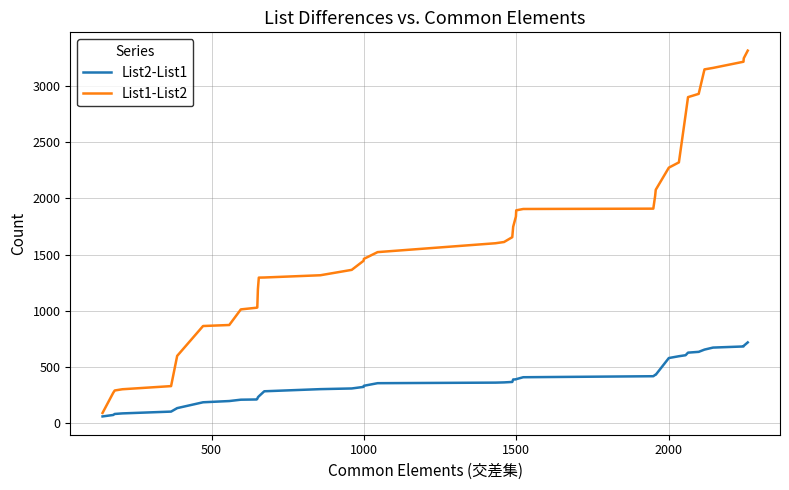

What is the highest value of the List1-List2 series?

3316